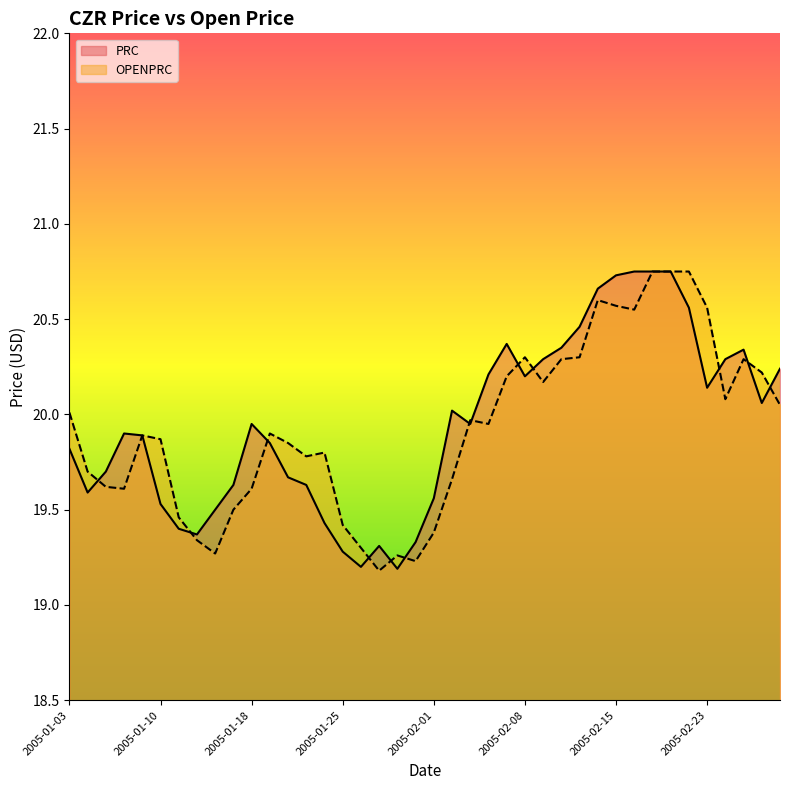

Reading left to right, what are all the values shown in this chart?

PRC: 2005-01-03=19.8	2005-01-04=19.6	2005-01-05=19.7	2005-01-06=19.9	2005-01-07=19.9	2005-01-10=19.5	2005-01-11=19.4	2005-01-12=19.4	2005-01-13=19.5	2005-01-14=19.6	2005-01-18=19.9	2005-01-19=19.9	2005-01-20=19.7	2005-01-21=19.6	2005-01-24=19.4	2005-01-25=19.3	2005-01-26=19.2	2005-01-27=19.3	2005-01-28=19.2	2005-01-31=19.3	2005-02-01=19.6	2005-02-02=20.0	2005-02-03=19.9	2005-02-04=20.2	2005-02-07=20.4	2005-02-08=20.2	2005-02-09=20.3	2005-02-10=20.4	2005-02-11=20.5	2005-02-14=20.7	2005-02-15=20.7	2005-02-16=20.8	2005-02-17=20.8	2005-02-18=20.8	2005-02-22=20.6	2005-02-23=20.1	2005-02-24=20.3	2005-02-25=20.3	2005-02-28=20.1	2005-03-01=20.2
OPENPRC: 2005-01-03=20.0	2005-01-04=19.7	2005-01-05=19.6	2005-01-06=19.6	2005-01-07=19.9	2005-01-10=19.9	2005-01-11=19.5	2005-01-12=19.3	2005-01-13=19.3	2005-01-14=19.5	2005-01-18=19.6	2005-01-19=19.9	2005-01-20=19.9	2005-01-21=19.8	2005-01-24=19.8	2005-01-25=19.4	2005-01-26=19.3	2005-01-27=19.2	2005-01-28=19.3	2005-01-31=19.2	2005-02-01=19.4	2005-02-02=19.7	2005-02-03=20.0	2005-02-04=19.9	2005-02-07=20.2	2005-02-08=20.3	2005-02-09=20.2	2005-02-10=20.3	2005-02-11=20.3	2005-02-14=20.6	2005-02-15=20.6	2005-02-16=20.6	2005-02-17=20.8	2005-02-18=20.8	2005-02-22=20.8	2005-02-23=20.6	2005-02-24=20.1	2005-02-25=20.3	2005-02-28=20.2	2005-03-01=20.1